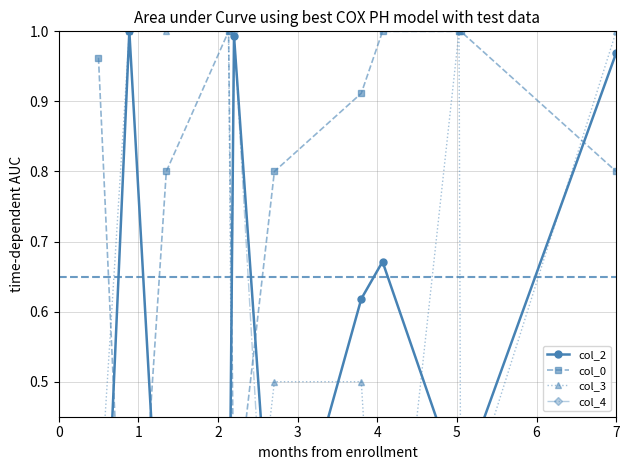

Rank the series by their average value, from highest to lowest.

col_0, col_3, col_2, col_4